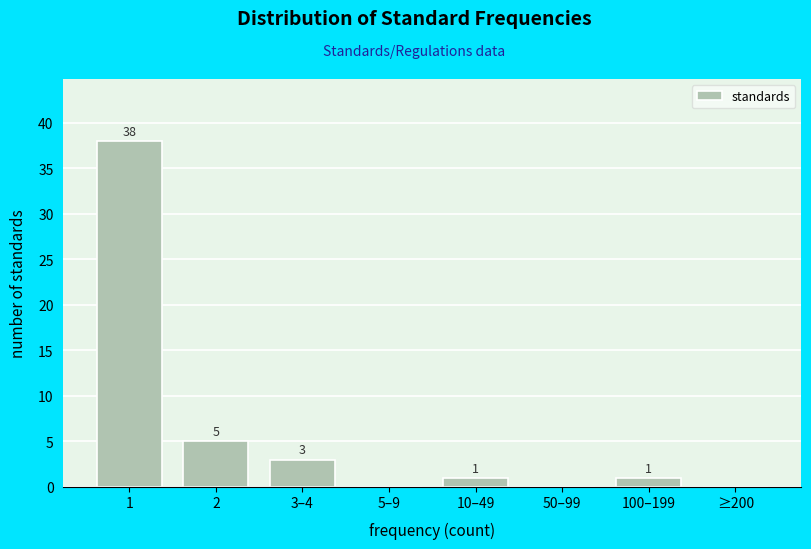

Reading left to right, list all the values displayed in this chart.

1=38	2=5	3–4=3	5–9=0	10–49=1	50–99=0	100–199=1	≥200=0